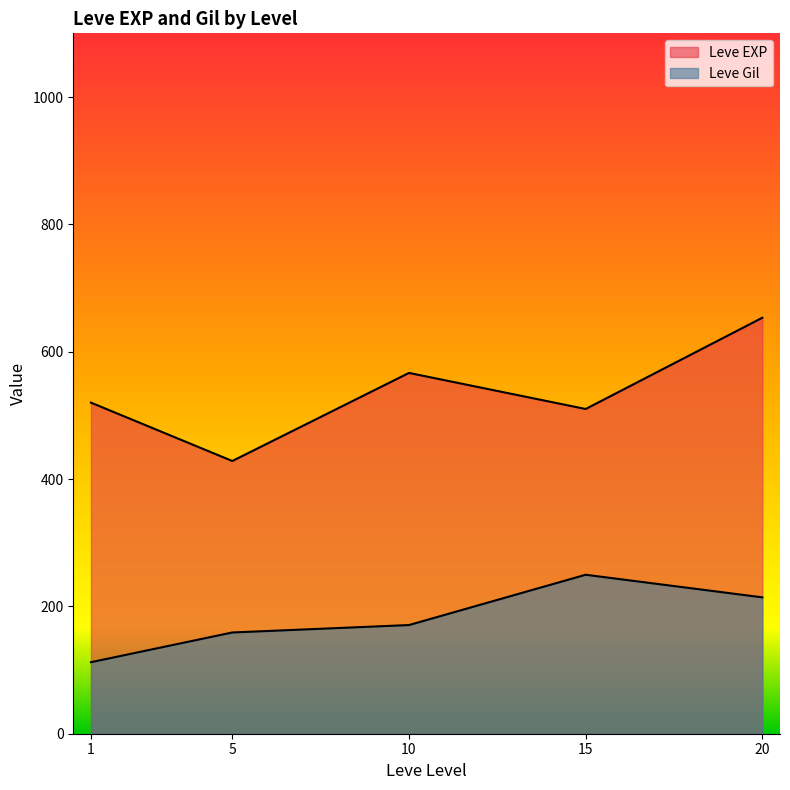

The value of Leve EXP at 1 is 96. True or false?

False